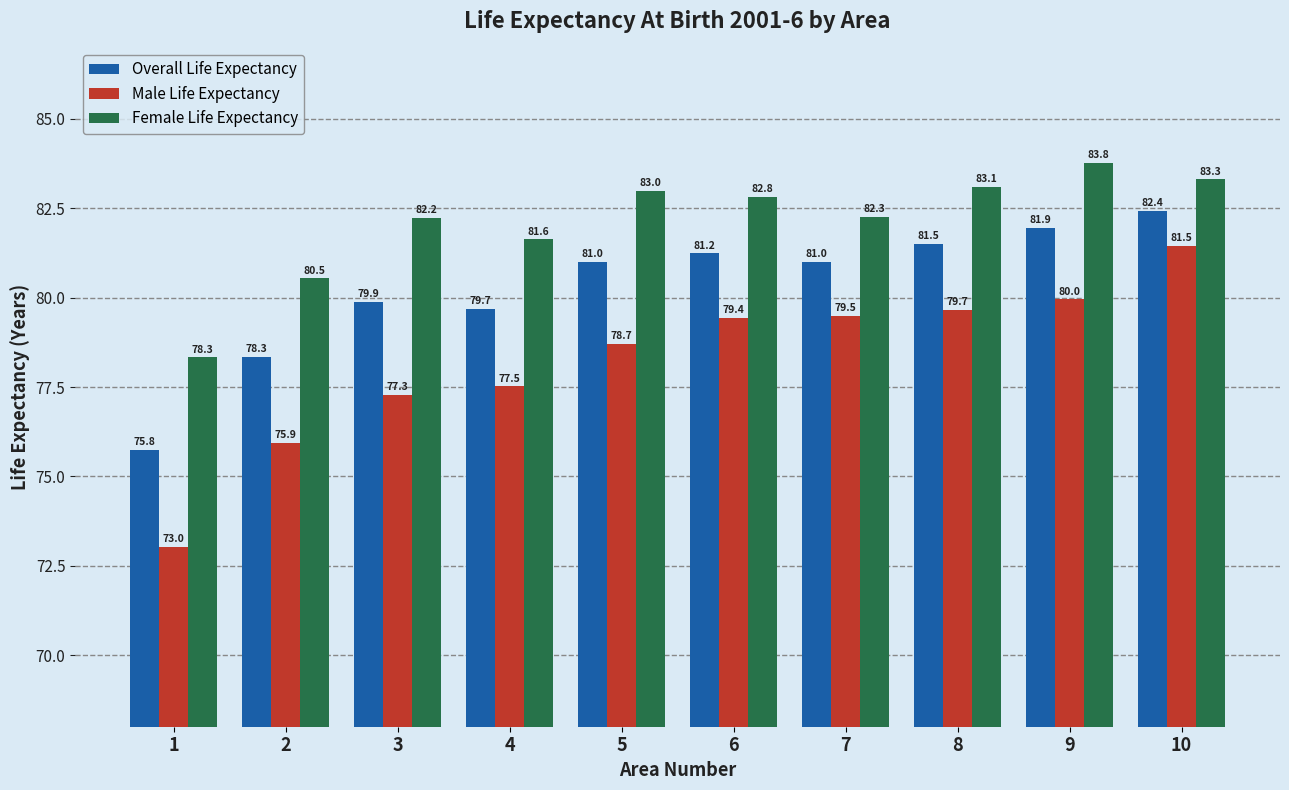

What is the value of the Female Life Expectancy bar at the 8th from the left?

83.1